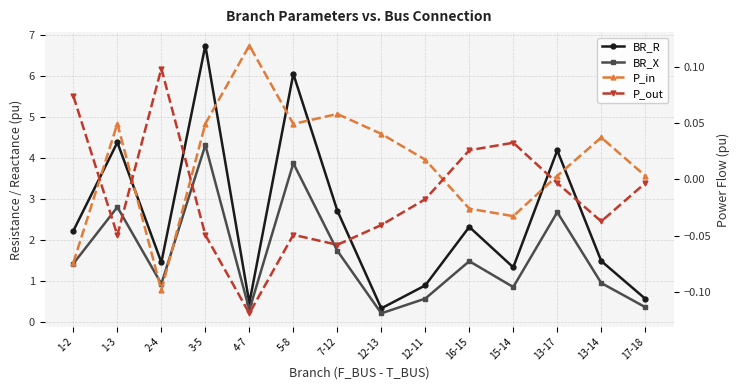

List the series in order of their peak value, highest first.

BR_R, BR_X, P_in, P_out